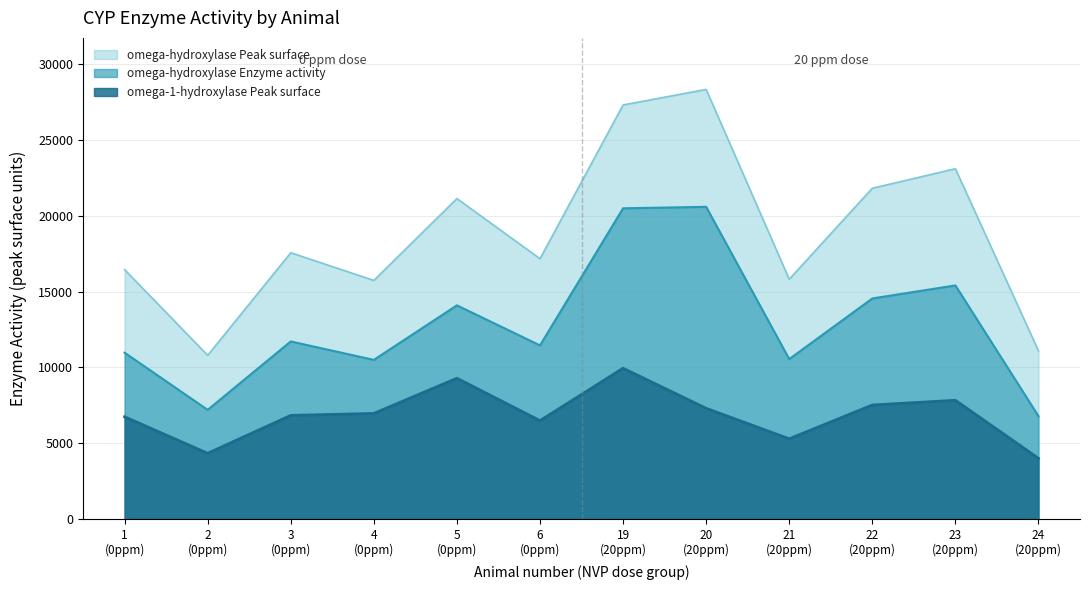

Which series has the largest total across all categories?

omega-hydroxylase Peak surface